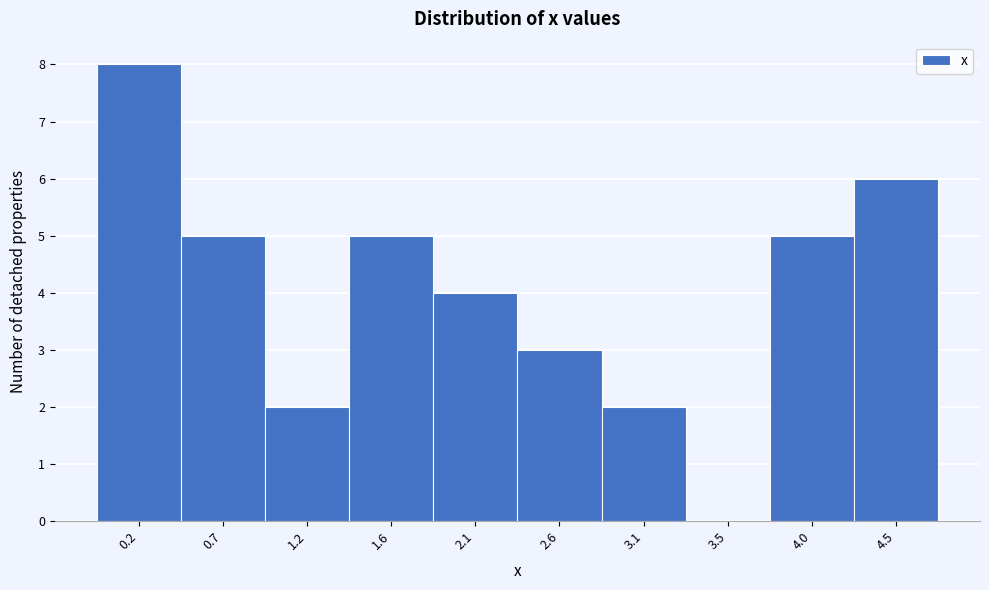

Reading right to left, list all the values displayed in this chart.

4.5=6	4.0=5	3.5=0	3.1=2	2.6=3	2.1=4	1.6=5	1.2=2	0.7=5	0.2=8